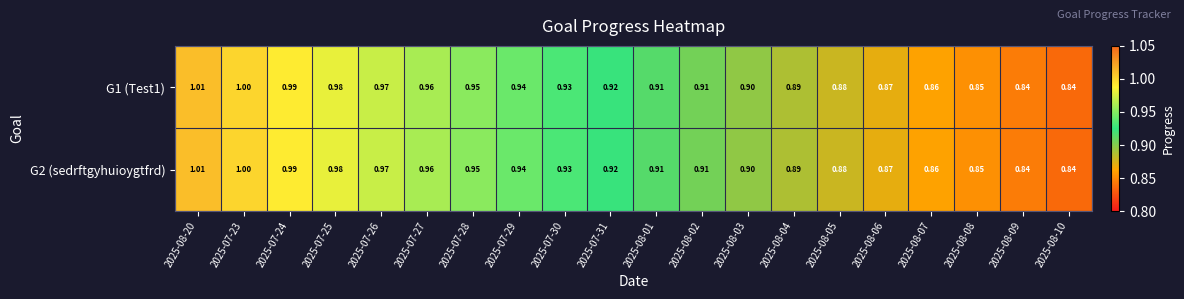

Is the value of G1 (Test1) at 2025-08-10 greater than the value of G2 (sedrftgyhuioygtfrd) at 2025-08-08?

No